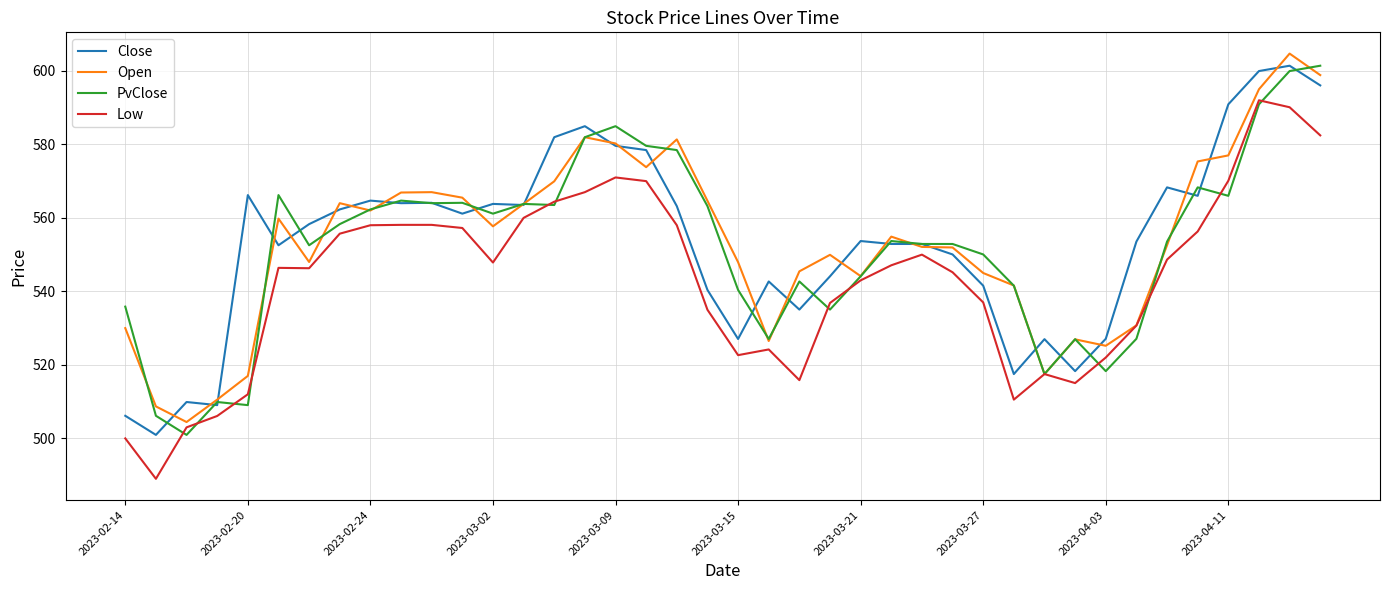

True or false: Low and Close intersect in this chart.

False